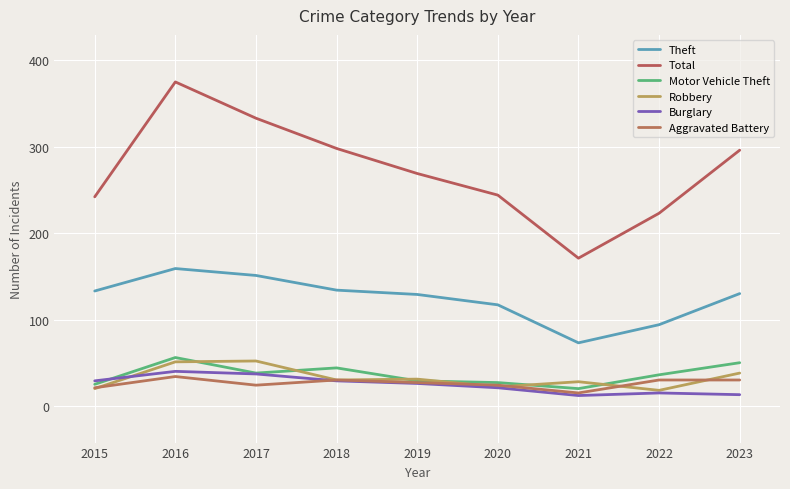

Reading right to left, transcribe all the data shown in this chart.

Theft: 2023=130	2022=94	2021=73	2020=117	2019=129	2018=134	2017=151	2016=159	2015=133
Total: 2023=296	2022=223	2021=171	2020=244	2019=269	2018=298	2017=333	2016=375	2015=242
Motor Vehicle Theft: 2023=50	2022=36	2021=20	2020=27	2019=29	2018=44	2017=38	2016=56	2015=25
Robbery: 2023=38	2022=18	2021=28	2020=22	2019=31	2018=30	2017=52	2016=51	2015=20
Burglary: 2023=13	2022=15	2021=12	2020=21	2019=26	2018=29	2017=37	2016=40	2015=29
Aggravated Battery: 2023=30	2022=30	2021=15	2020=24	2019=27	2018=30	2017=24	2016=34	2015=21